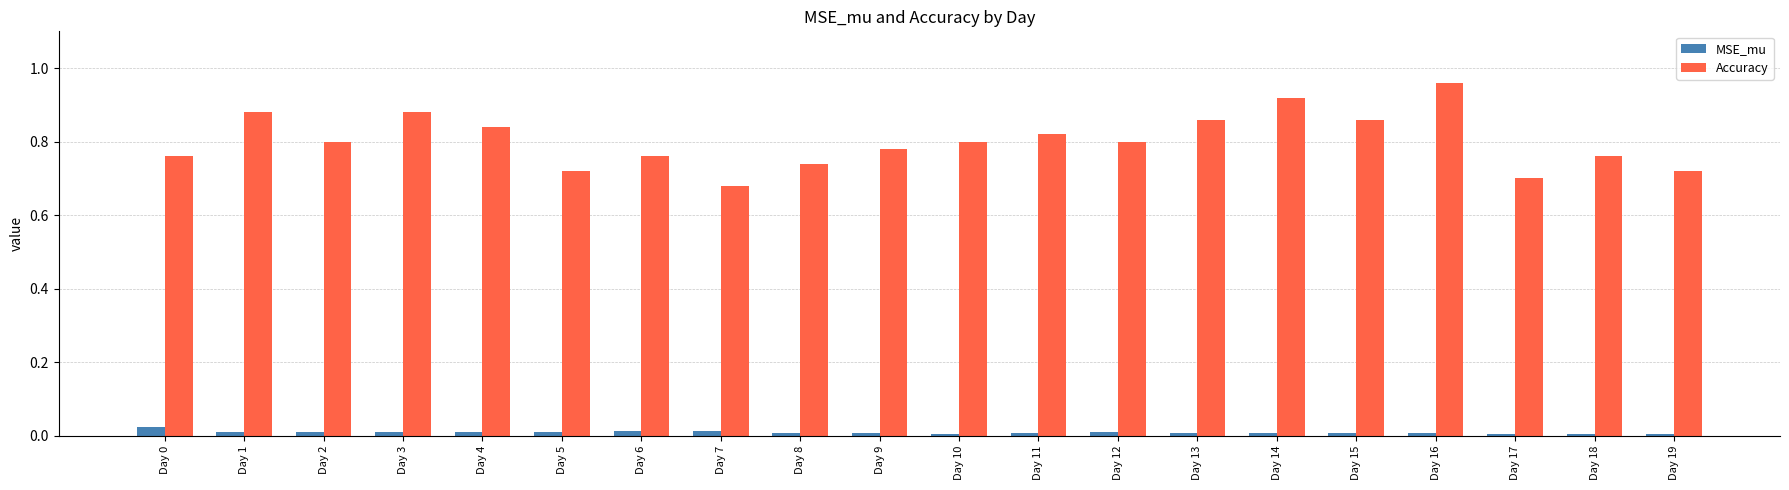

Is the value of MSE_mu at Day 11 greater than the value of Accuracy at Day 18?

No